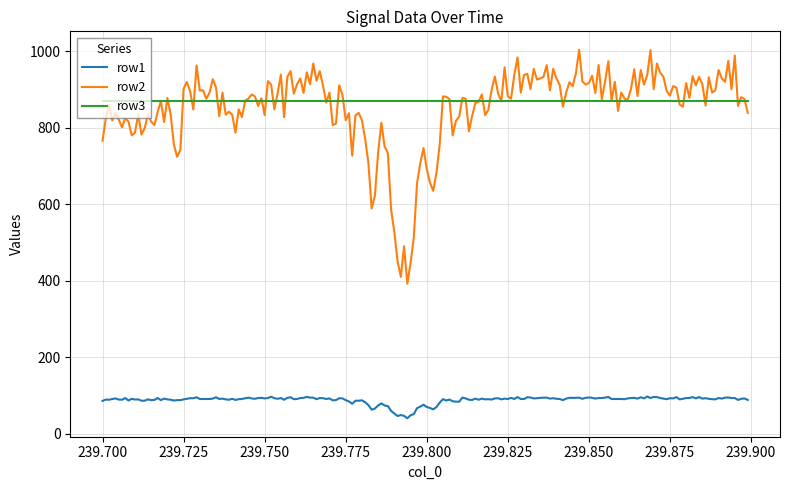

What is the highest value of the row3 series?

871.0